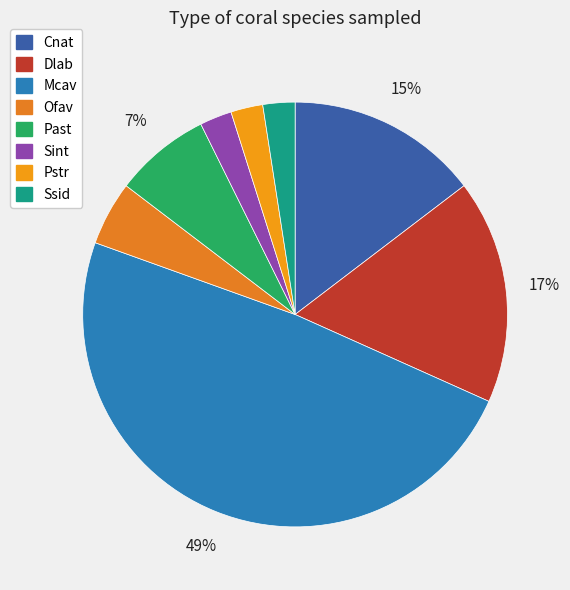

Count the number of slices in the pie.

8